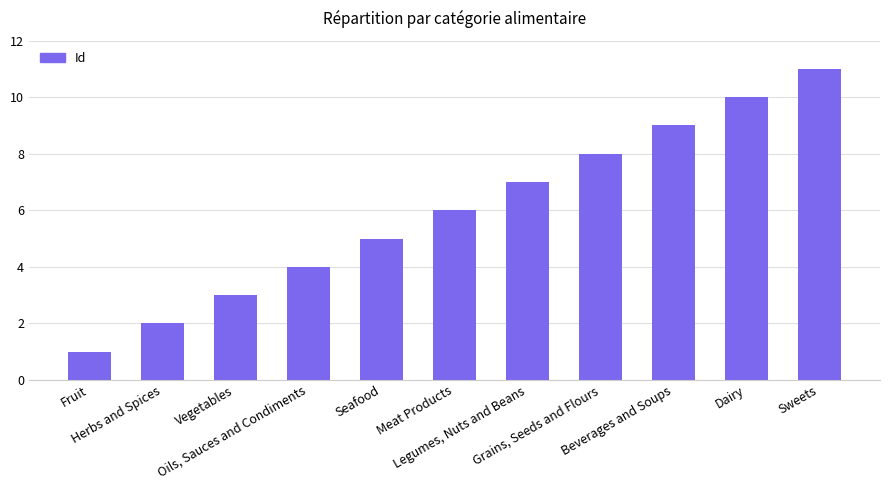

At which label is the value closest to 6?

Meat Products